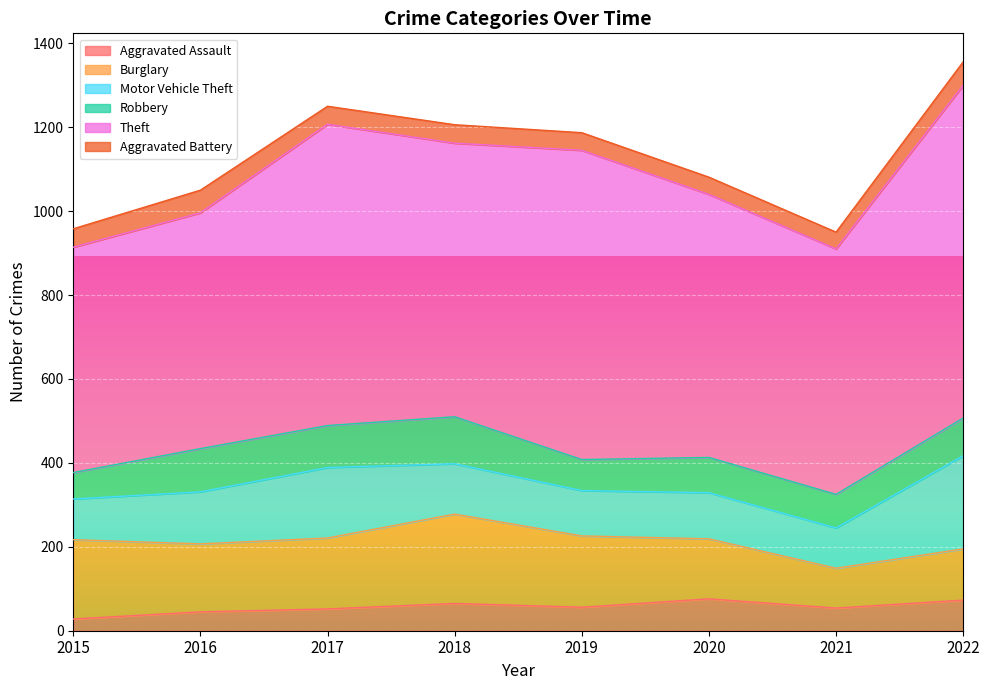

Which has a higher value, 2020 or 2015?

2020